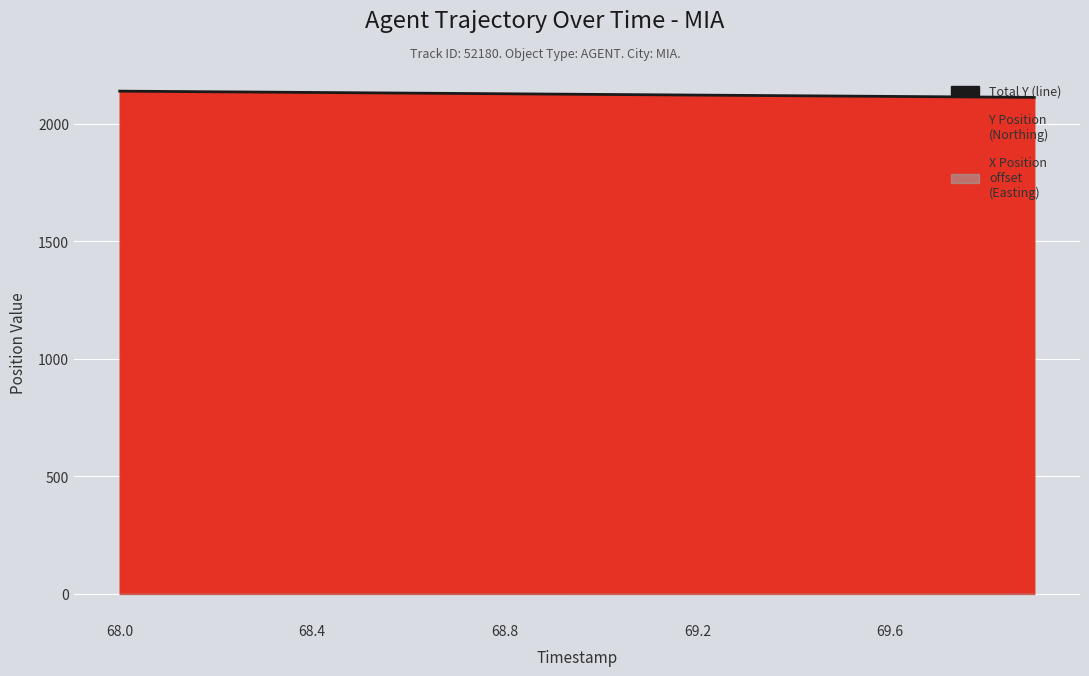

Is it true that the value at 6 is 450.5?

False